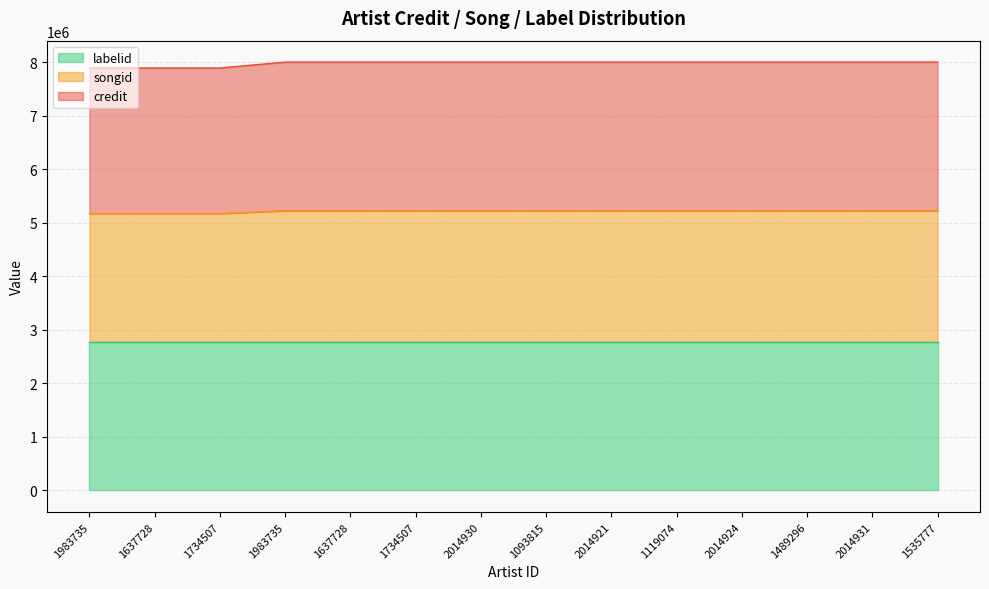

True or false: credit and songid cross at least once.

False